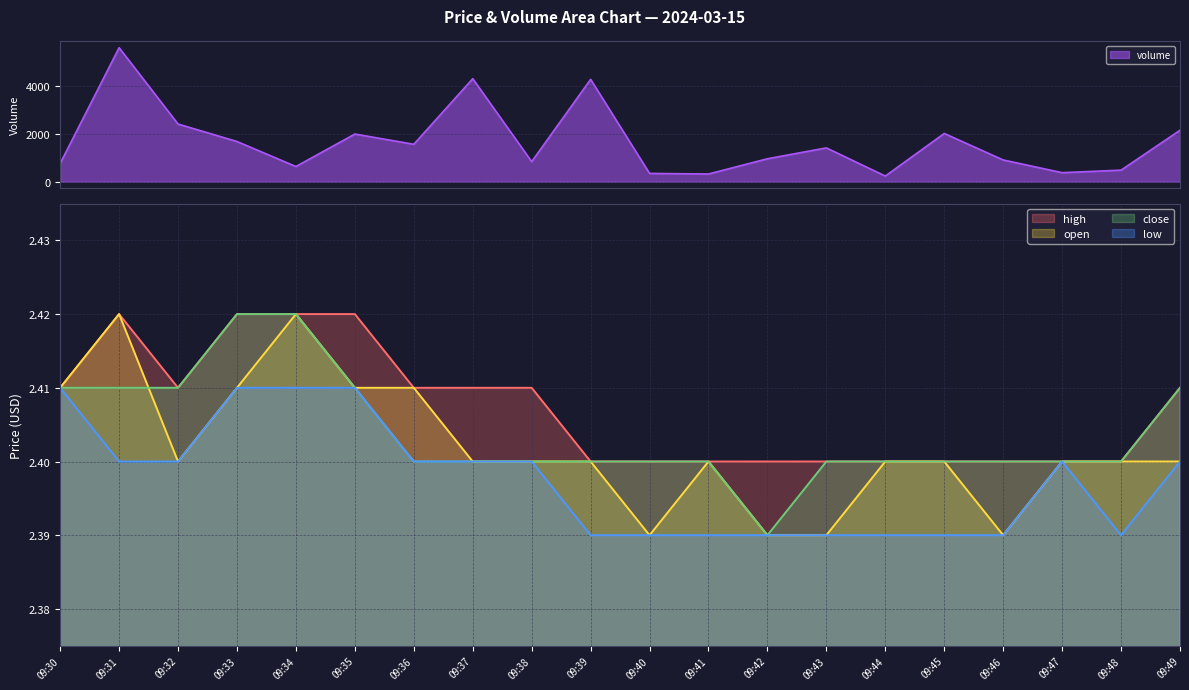

Reading left to right, extract all data points from this chart.

high: 09:30=2.4	09:31=2.4	09:32=2.4	09:33=2.4	09:34=2.4	09:35=2.4	09:36=2.4	09:37=2.4	09:38=2.4	09:39=2.4	09:40=2.4	09:41=2.4	09:42=2.4	09:43=2.4	09:44=2.4	09:45=2.4	09:46=2.4	09:47=2.4	09:48=2.4	09:49=2.4
open: 09:30=2.4	09:31=2.4	09:32=2.4	09:33=2.4	09:34=2.4	09:35=2.4	09:36=2.4	09:37=2.4	09:38=2.4	09:39=2.4	09:40=2.4	09:41=2.4	09:42=2.4	09:43=2.4	09:44=2.4	09:45=2.4	09:46=2.4	09:47=2.4	09:48=2.4	09:49=2.4
close: 09:30=2.4	09:31=2.4	09:32=2.4	09:33=2.4	09:34=2.4	09:35=2.4	09:36=2.4	09:37=2.4	09:38=2.4	09:39=2.4	09:40=2.4	09:41=2.4	09:42=2.4	09:43=2.4	09:44=2.4	09:45=2.4	09:46=2.4	09:47=2.4	09:48=2.4	09:49=2.4
low: 09:30=2.4	09:31=2.4	09:32=2.4	09:33=2.4	09:34=2.4	09:35=2.4	09:36=2.4	09:37=2.4	09:38=2.4	09:39=2.4	09:40=2.4	09:41=2.4	09:42=2.4	09:43=2.4	09:44=2.4	09:45=2.4	09:46=2.4	09:47=2.4	09:48=2.4	09:49=2.4